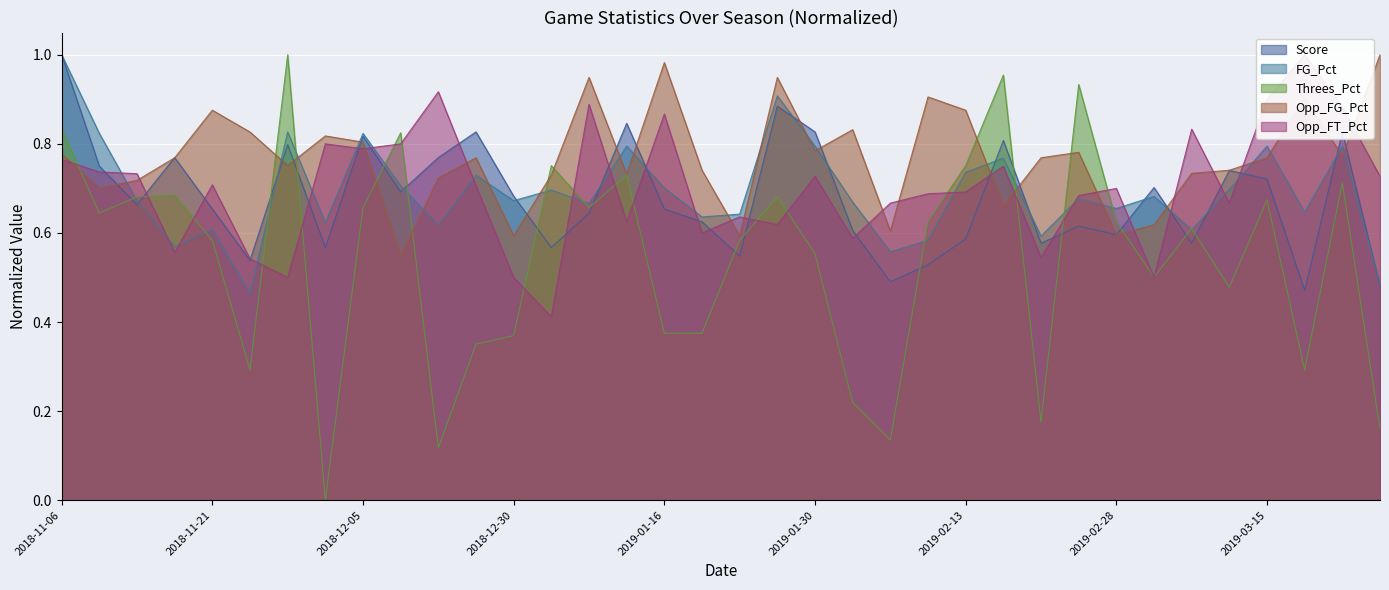

Which category has the highest value across all series?

2018-11-06